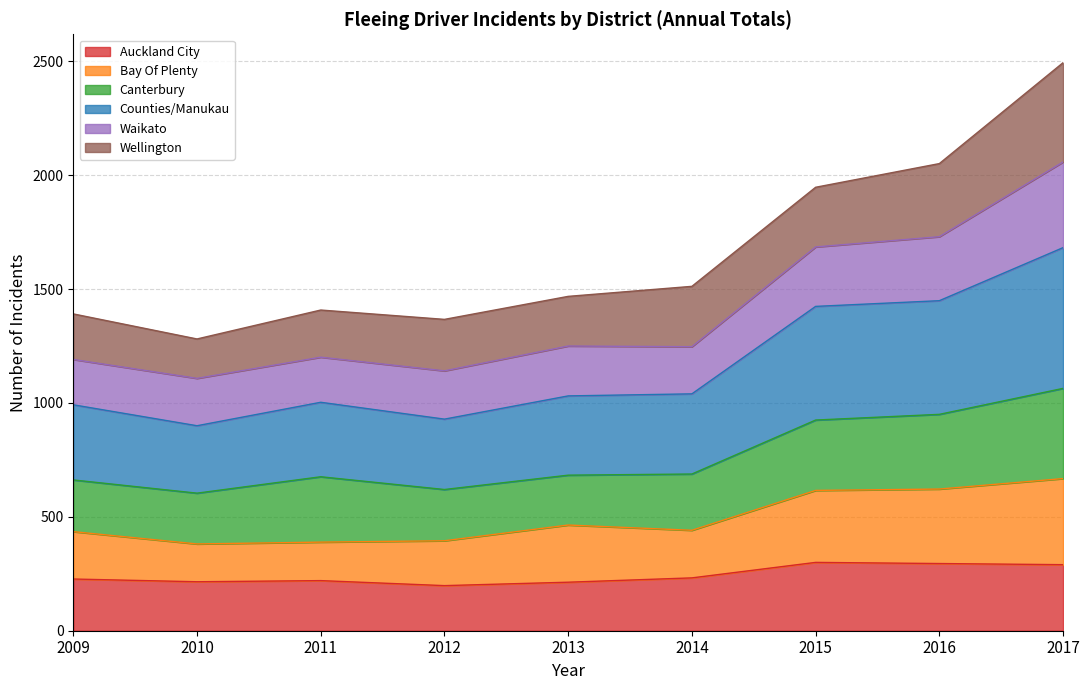

What is the sum of all Auckland City values?

2190